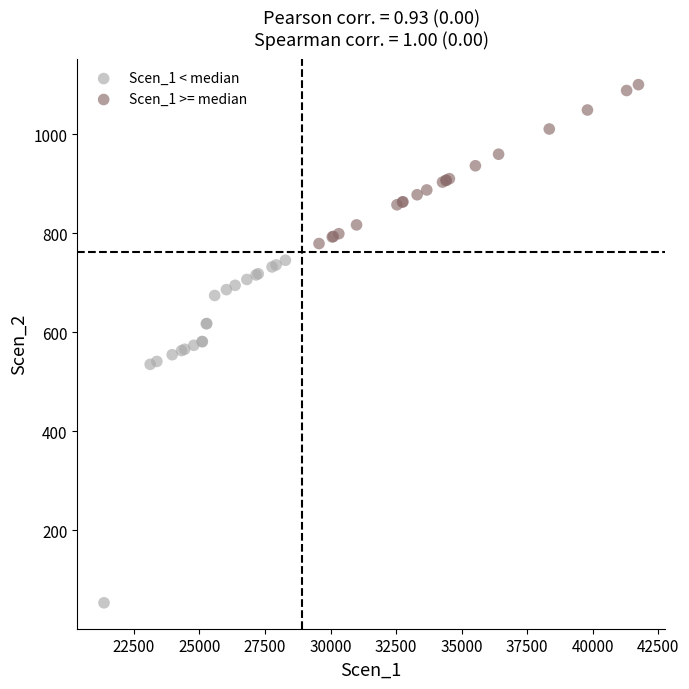

Which series has the largest Y range (max minus min)?

Scen_1 < median